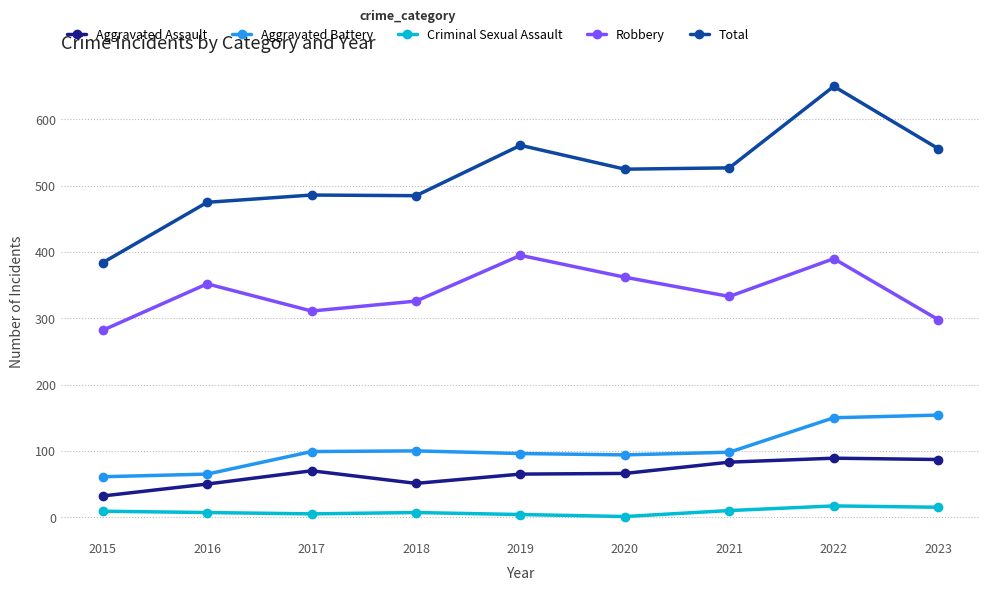

At which label does Aggravated Assault reach its minimum?

2015